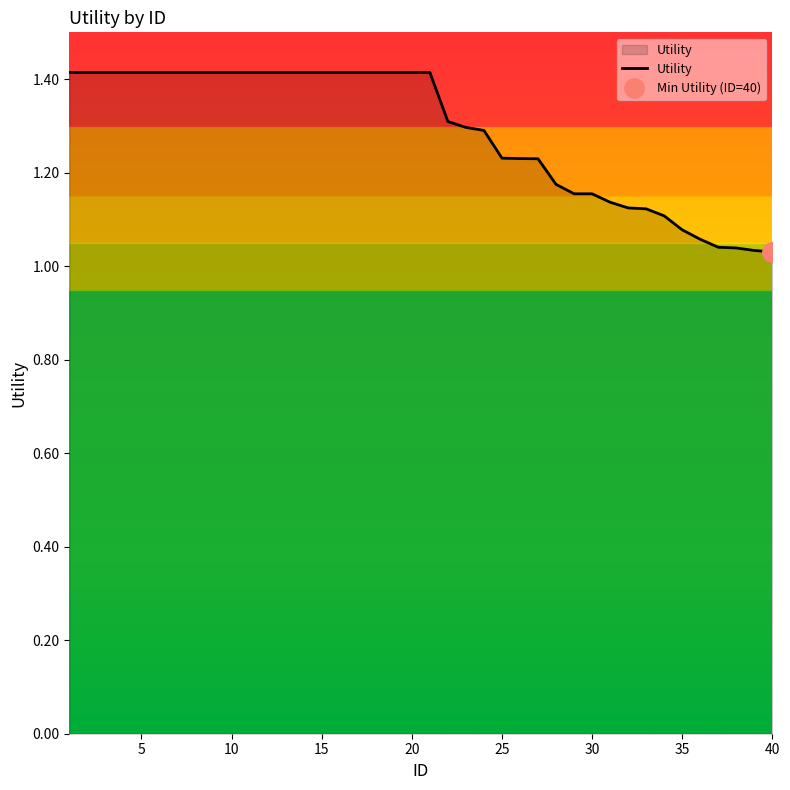

What is the difference between the maximum and minimum values?

0.4